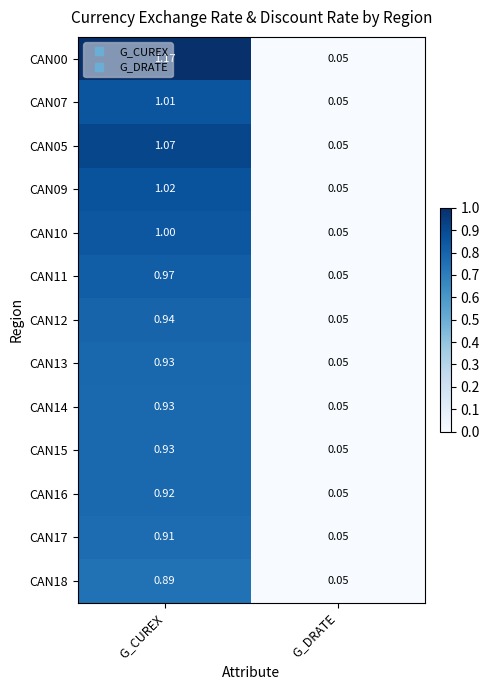

Rank the categories by CAN09 value from highest to lowest.

G_CUREX, G_DRATE